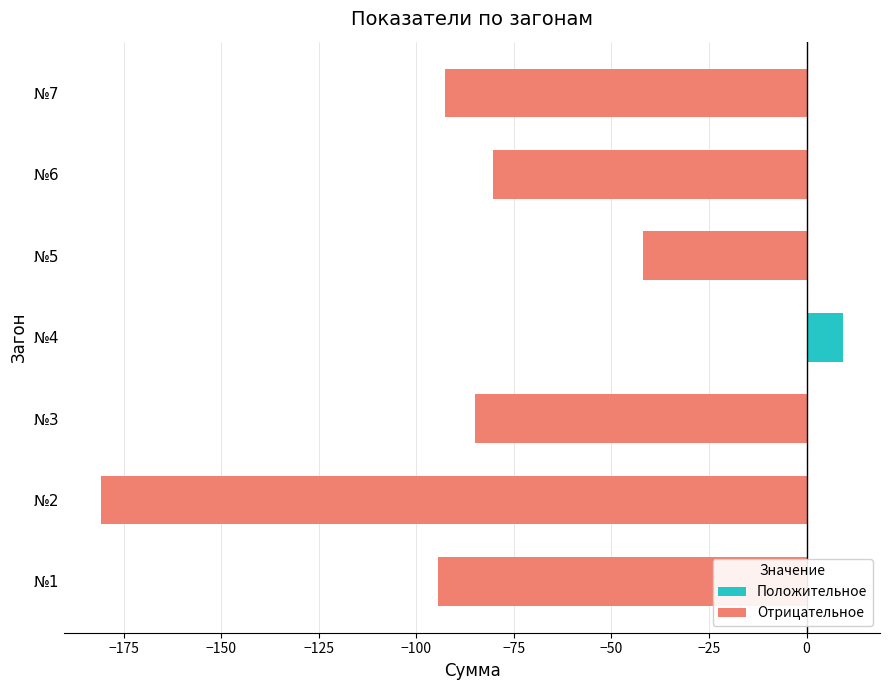

Count the number of categories in the chart.

7